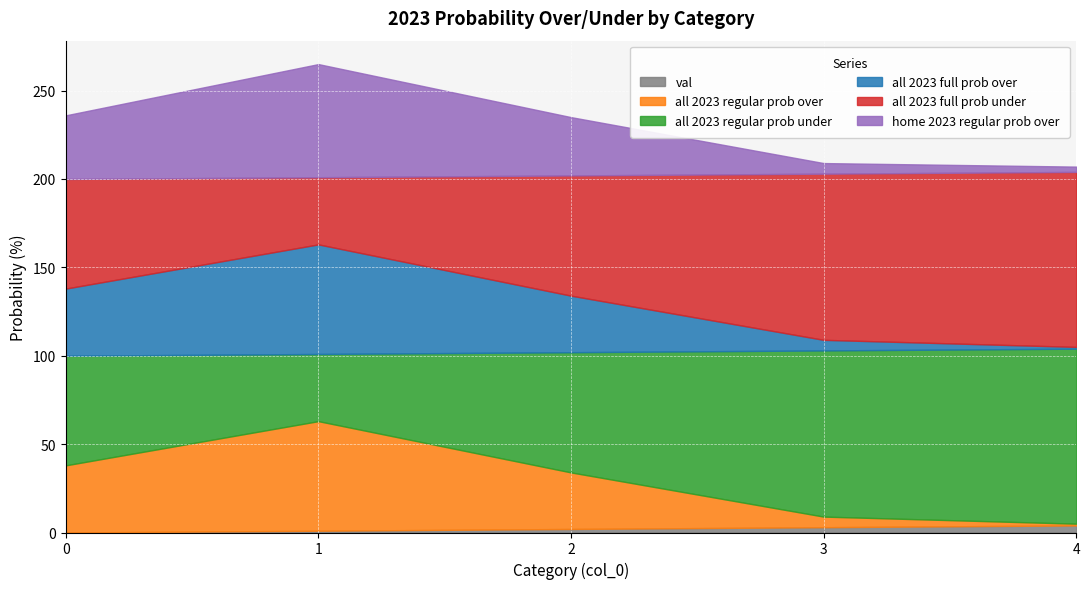

How many categories are shown in the chart?

5